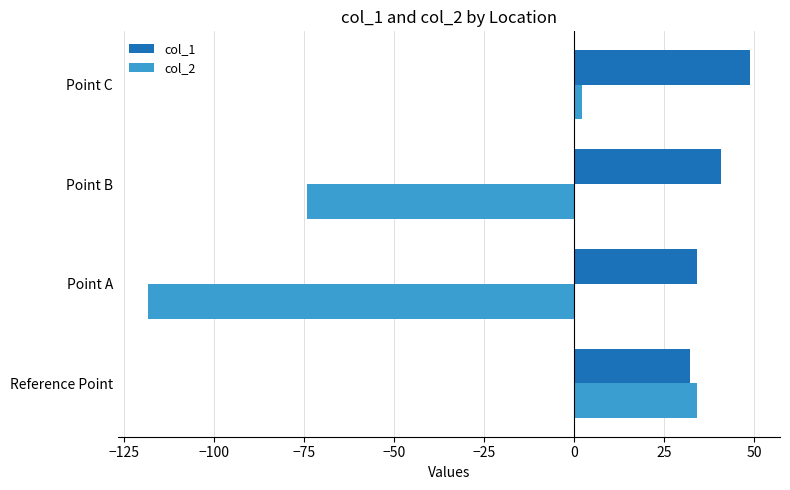

Between Point A and Point B, which series saw the biggest shift?

col_2